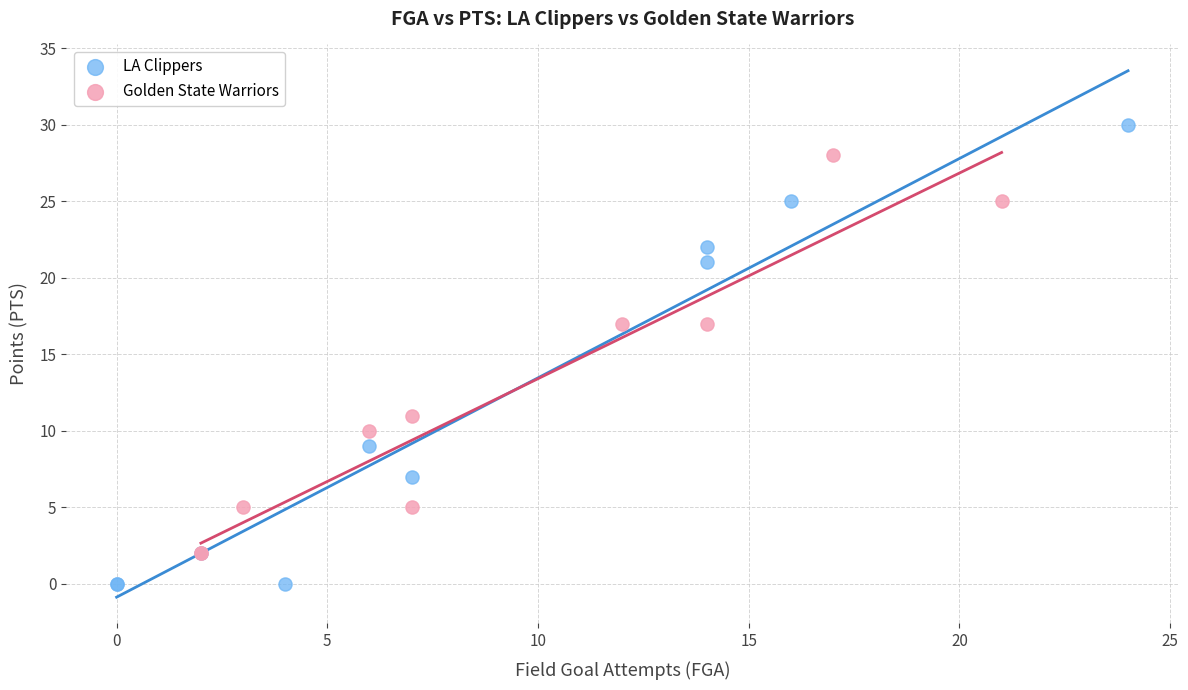

Which series contains the highest Y value?

LA Clippers